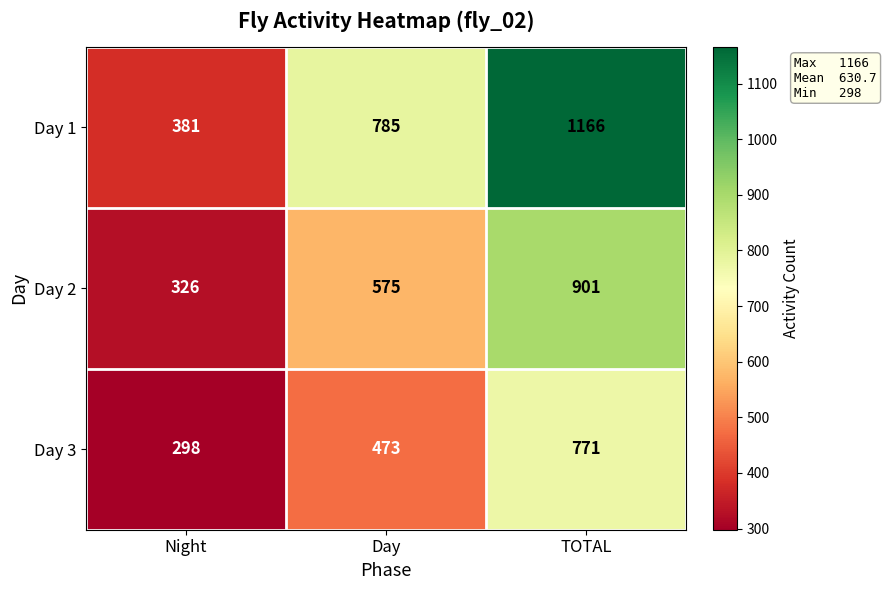

Which series has the largest total across all categories?

Day 1